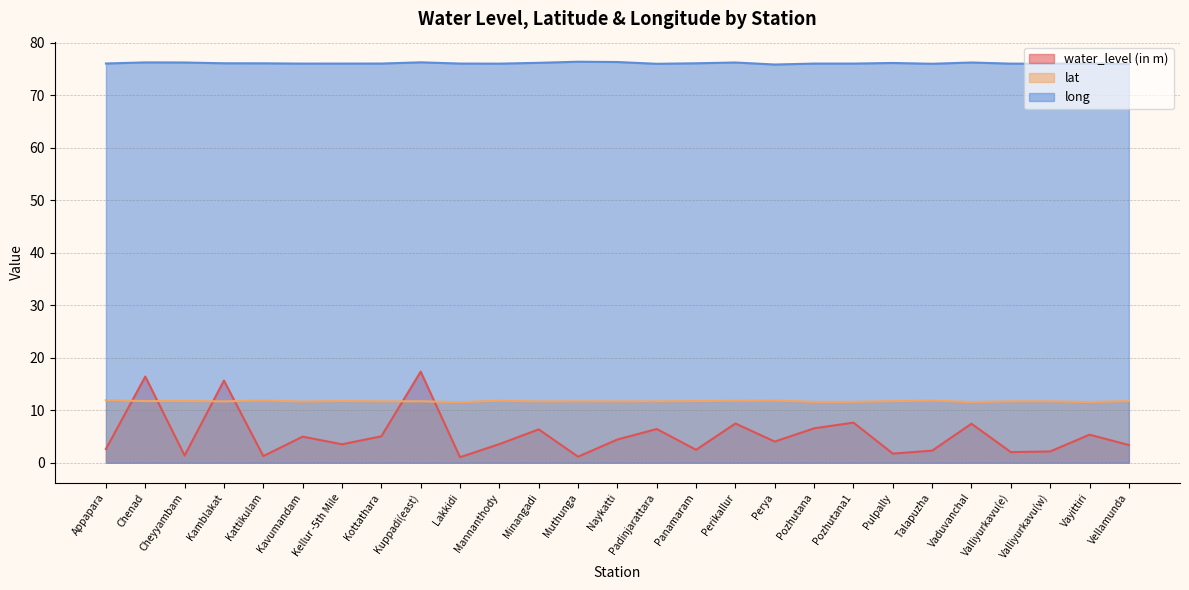

Is it true that water_level (in m) equals 4.4 at Naykatti?

True